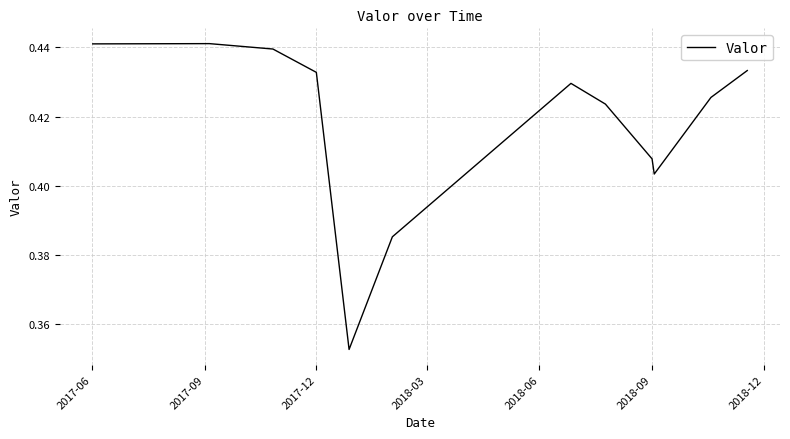

Reading left to right, list all the values displayed in this chart.

0.4	0.4	0.4	0.4	0.4	0.4	0.4	0.4	0.4	0.4	0.4	0.4